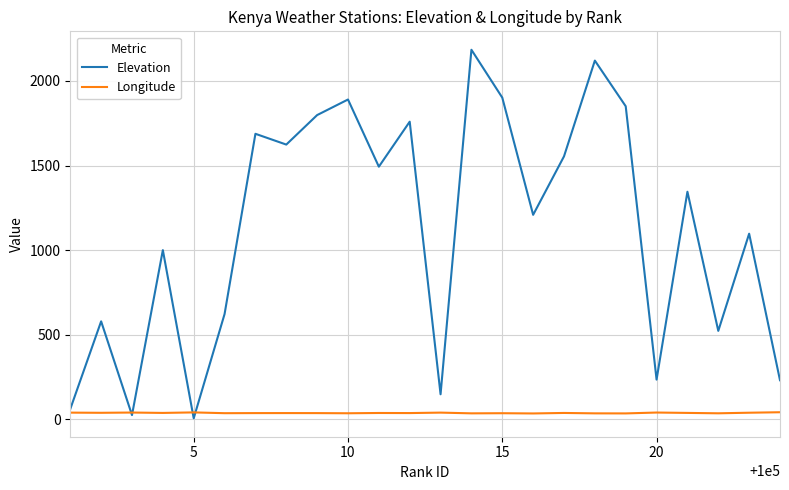

What is the sum of all Longitude values?

902.3